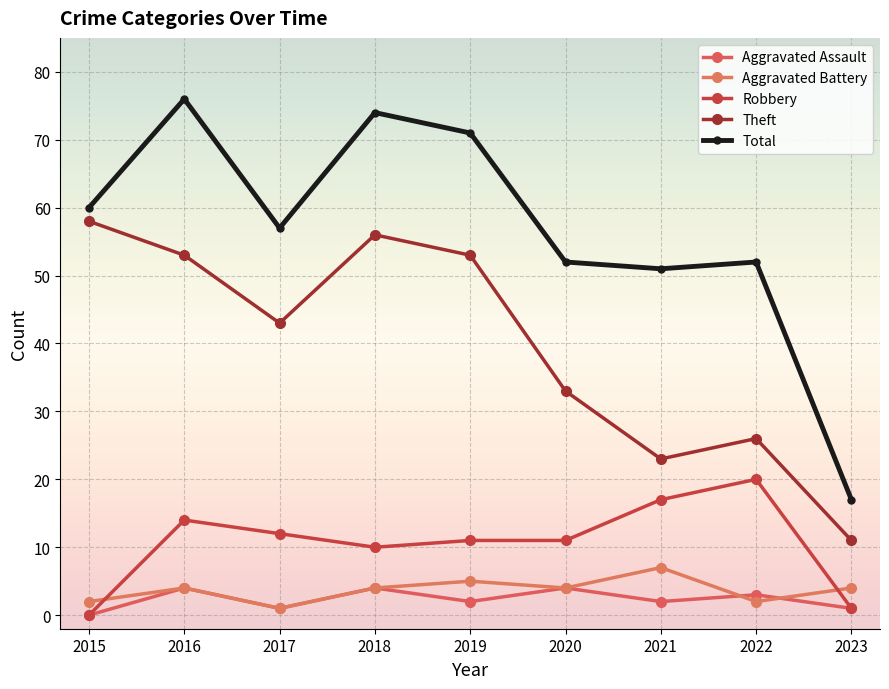

What is the difference between the highest and lowest values at 2016?

72